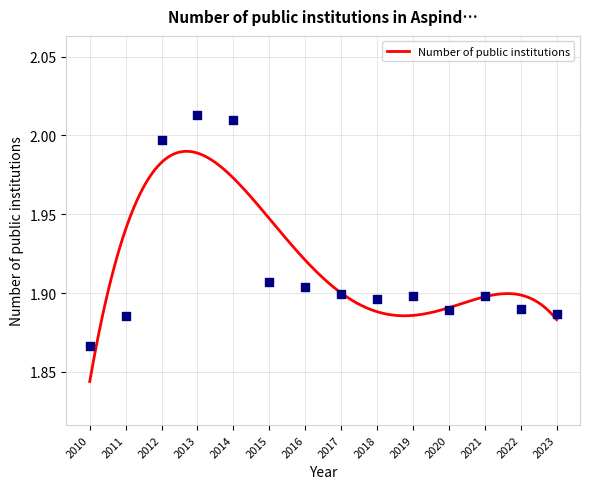

What is the change in value from 2014 to 2016?

-0.1